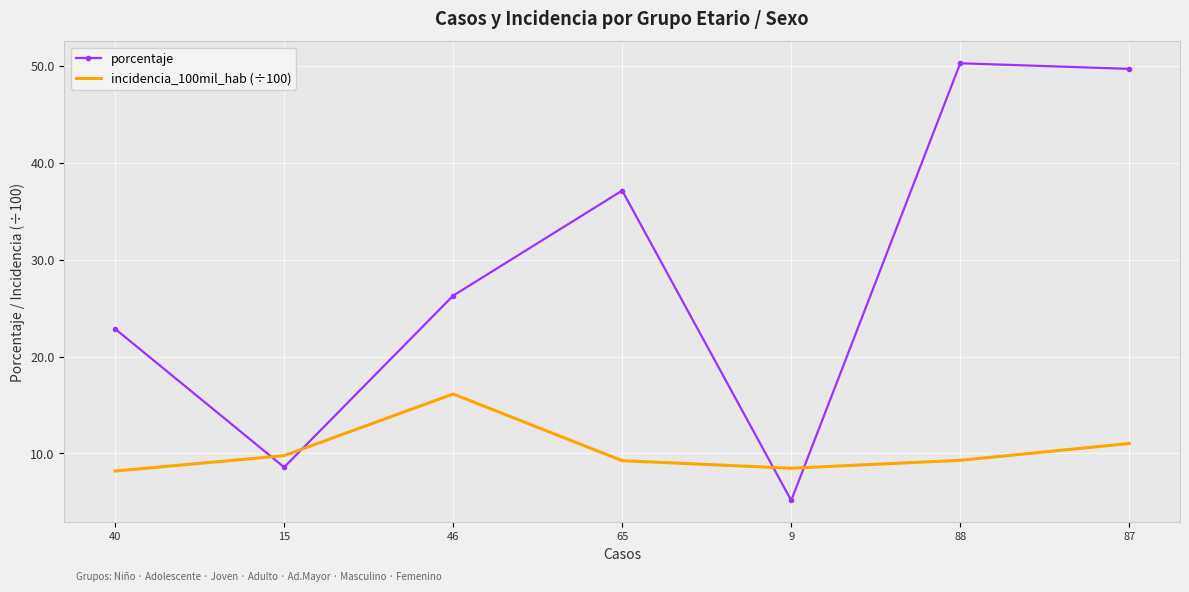

Between which two adjacent categories do incidencia_100mil_hab (÷100) and porcentaje first intersect?

40 and 15